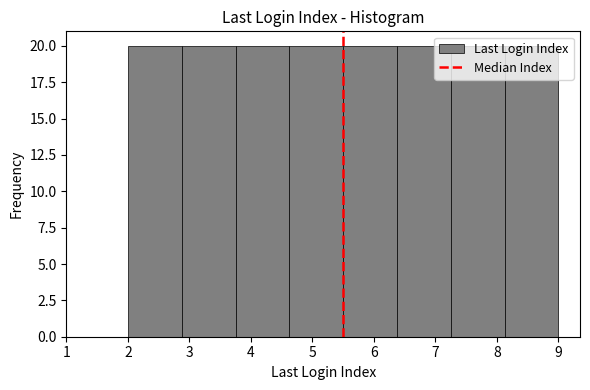

Reading left to right, transcribe this chart: for each bar, give the range it covers on the x-axis and its height. Neither the bar edges nor the heights are printed on the chart, so give them approximately, as read against the axes.

2.0 to 2.9: 20
2.9 to 3.8: 20
3.8 to 4.6: 20
4.6 to 5.5: 20
5.5 to 6.4: 20
6.4 to 7.3: 20
7.3 to 8.1: 20
8.1 to 9.0: 20